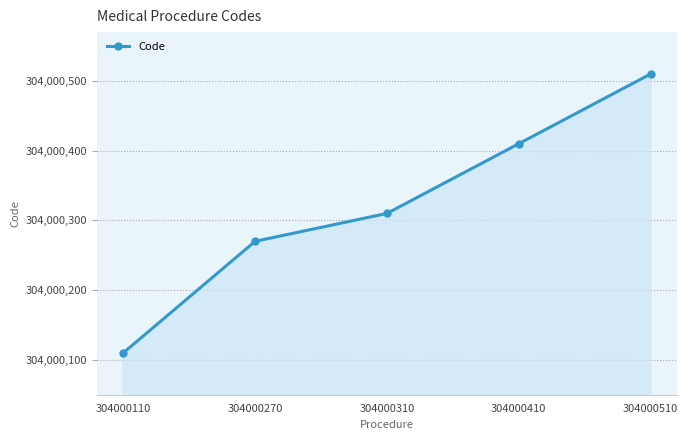

What is the sum of the values at 304000270 and 304000410?

608000680